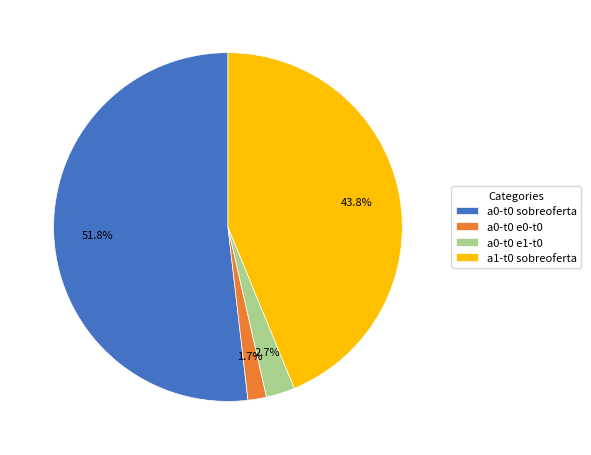

Which category has the biggest portion of the pie?

a0-t0 sobreoferta